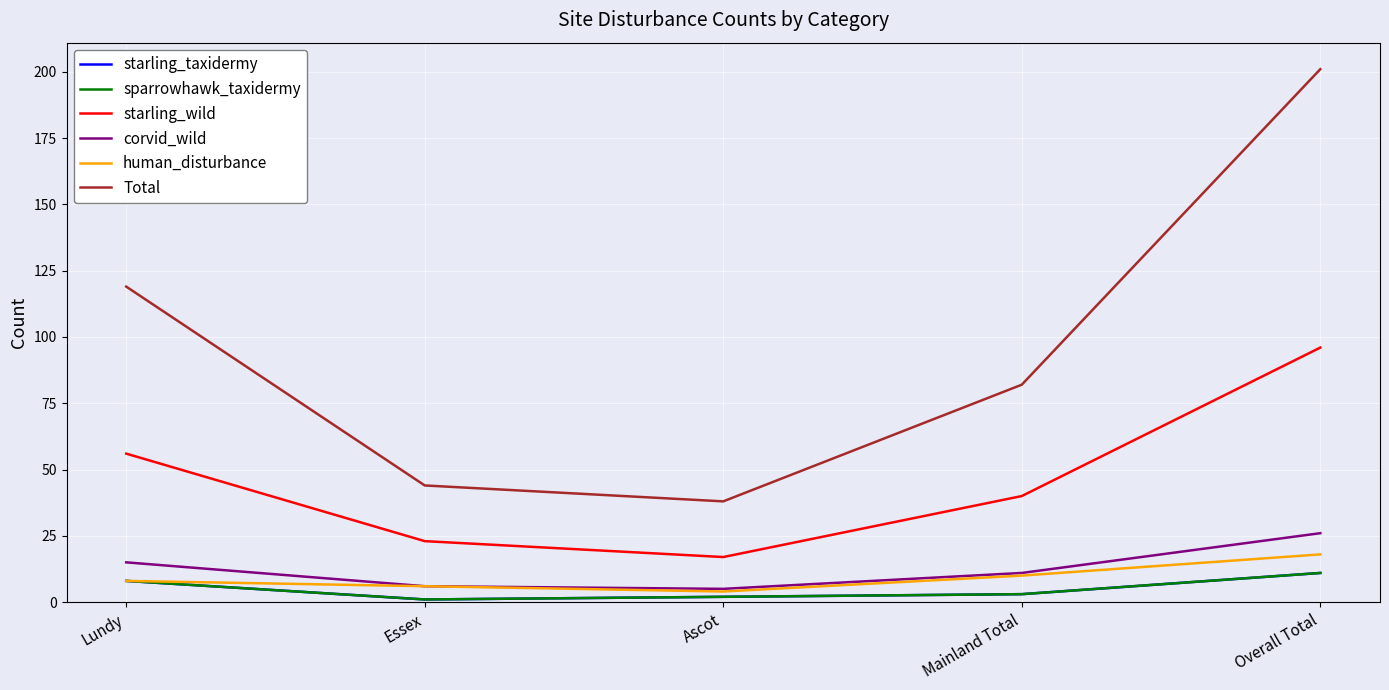

Does the chart have visible grid lines?

Yes